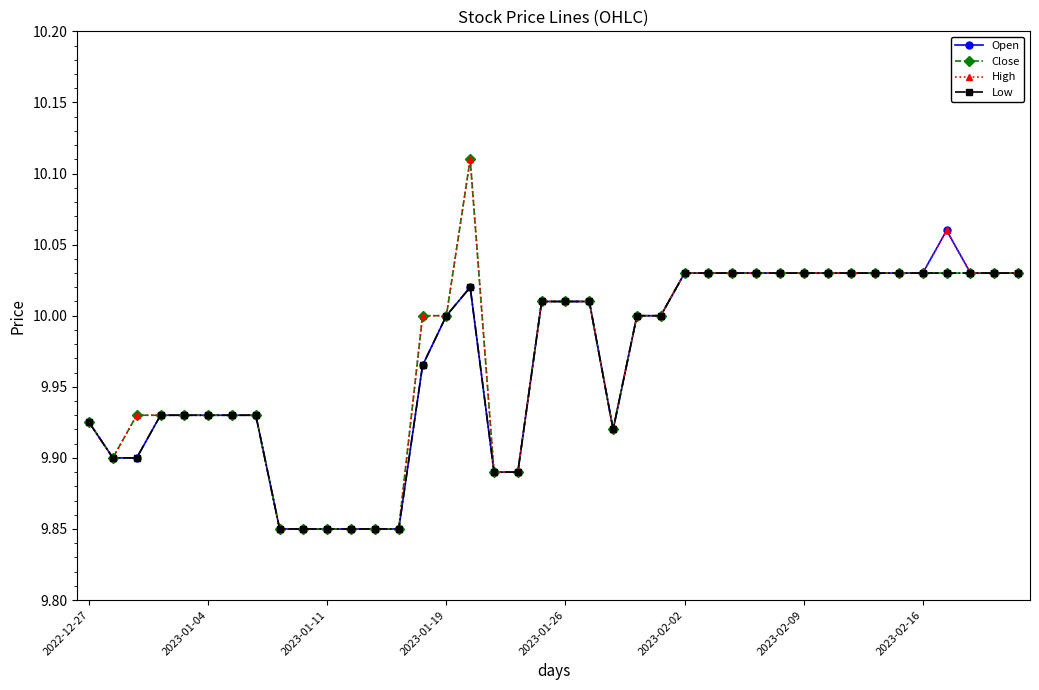

True or false: High has more than 1 interior local peaks.

True